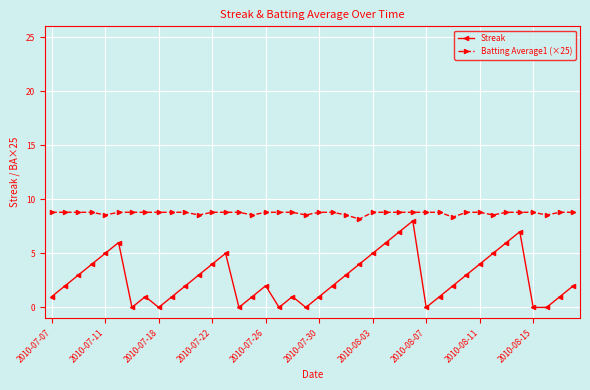

What are all the series names shown in the legend?

Streak, Batting Average1 (×25)